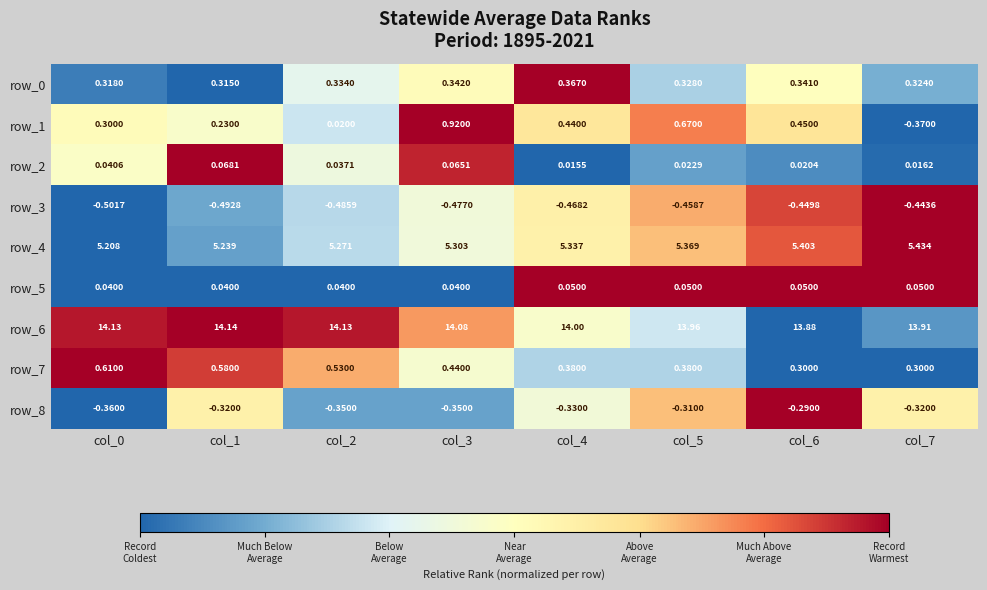

At which category is the sum across all series the highest?

col_3